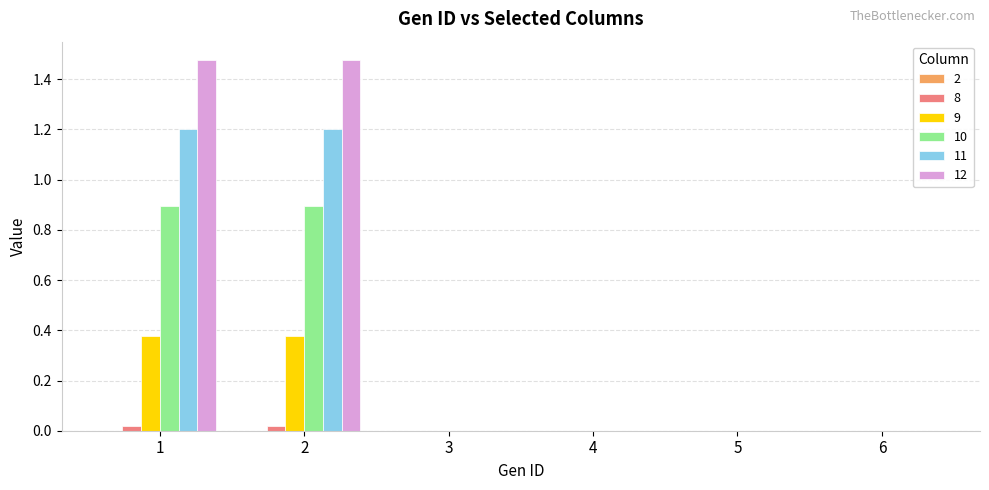

Which series has the largest total across all categories?

12